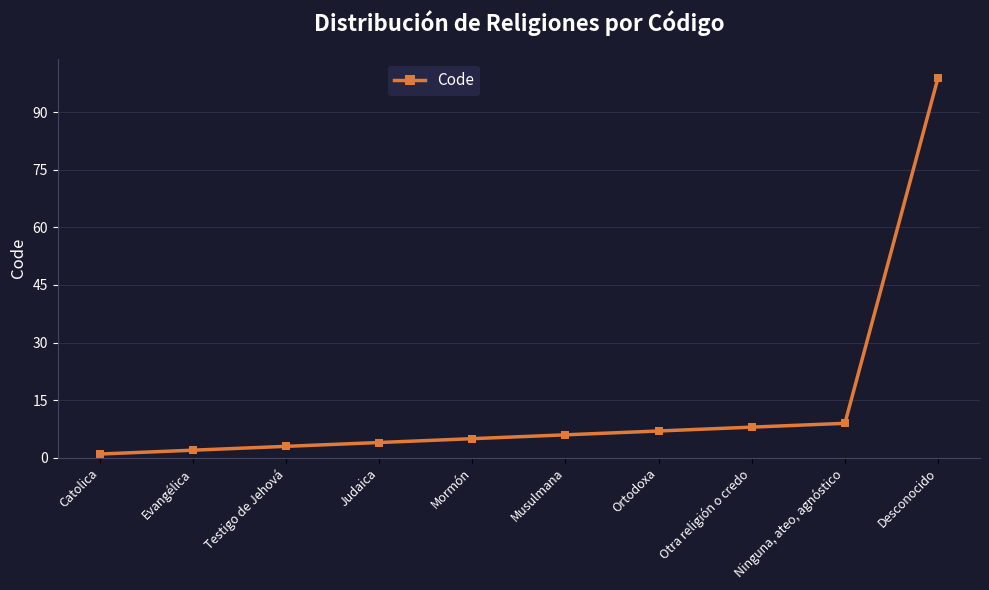

What is the label of the 9th point from the right?

Evangélica